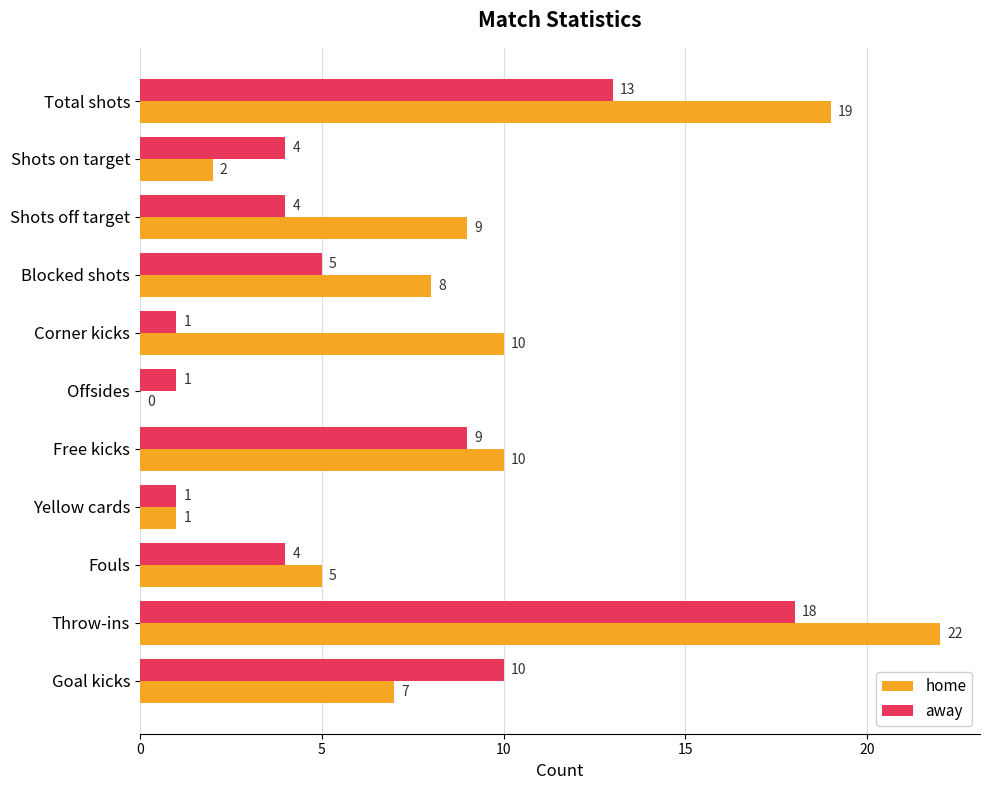

At which category is the sum across all series the highest?

Throw-ins